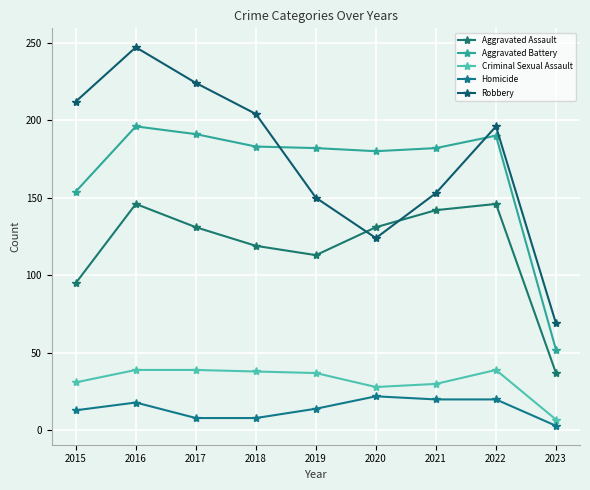

What is the sum of all Robbery values?

1579